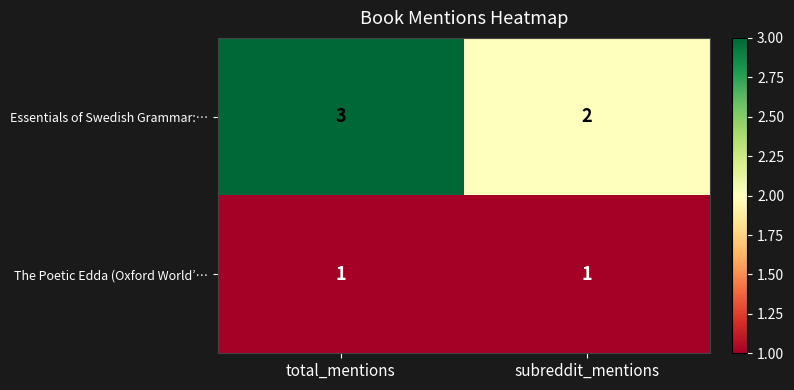

Rank the series by their maximum value, from lowest to highest.

The Poetic Edda (Oxford World’…, Essentials of Swedish Grammar:…